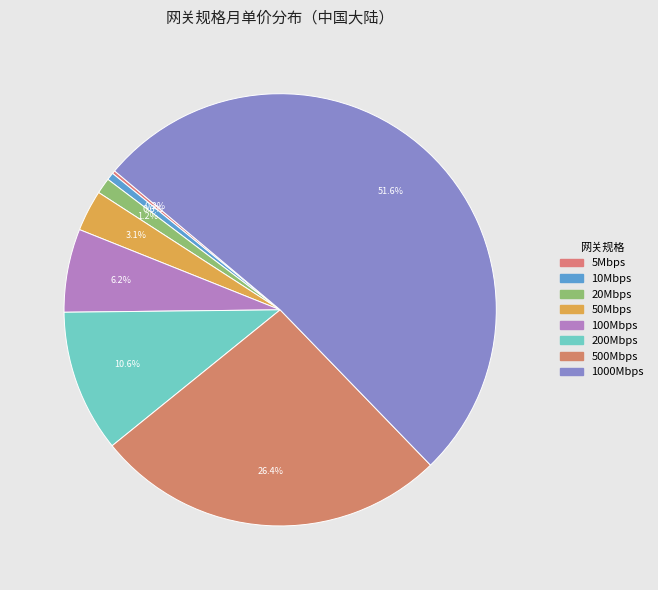

Is it true that 20Mbps is 11% of the pie?

False